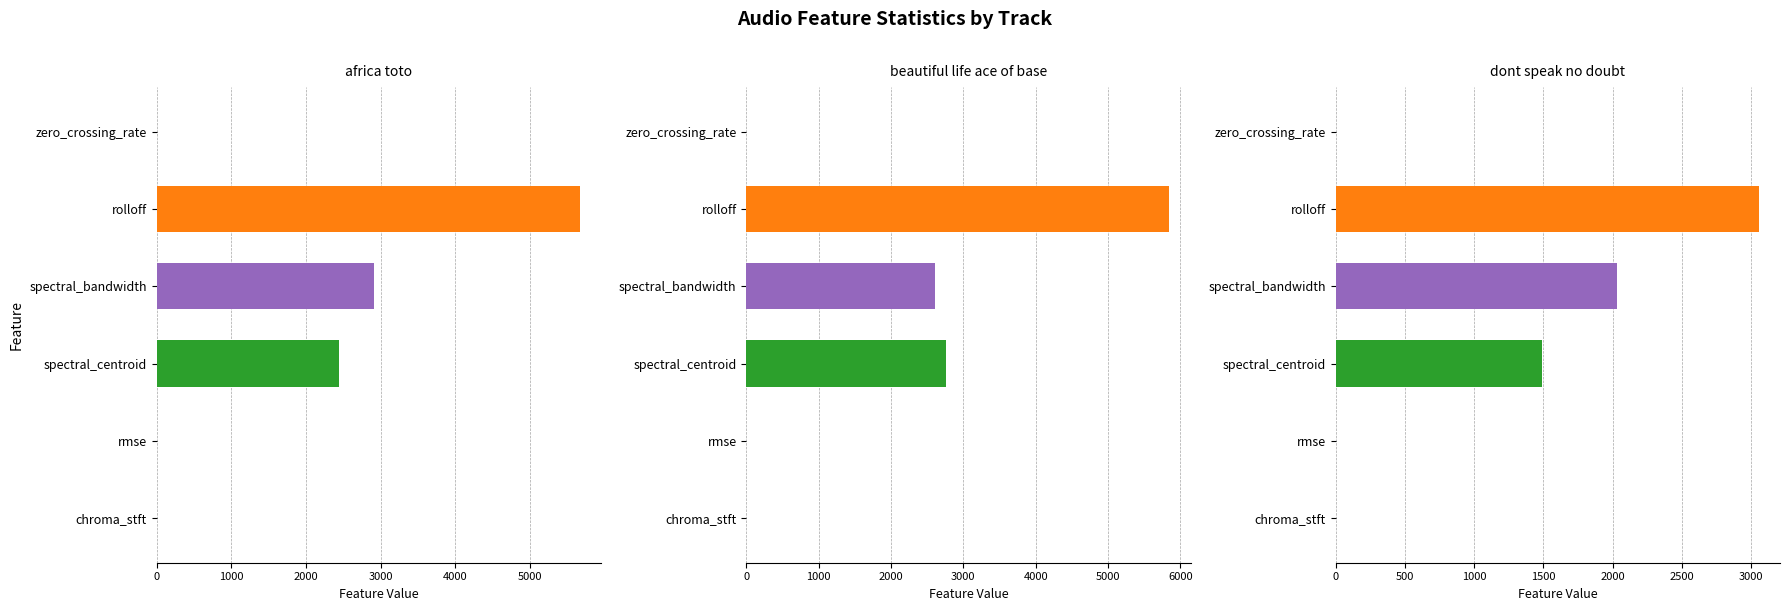

How many data points in dont speak no doubt are above 1487?

3